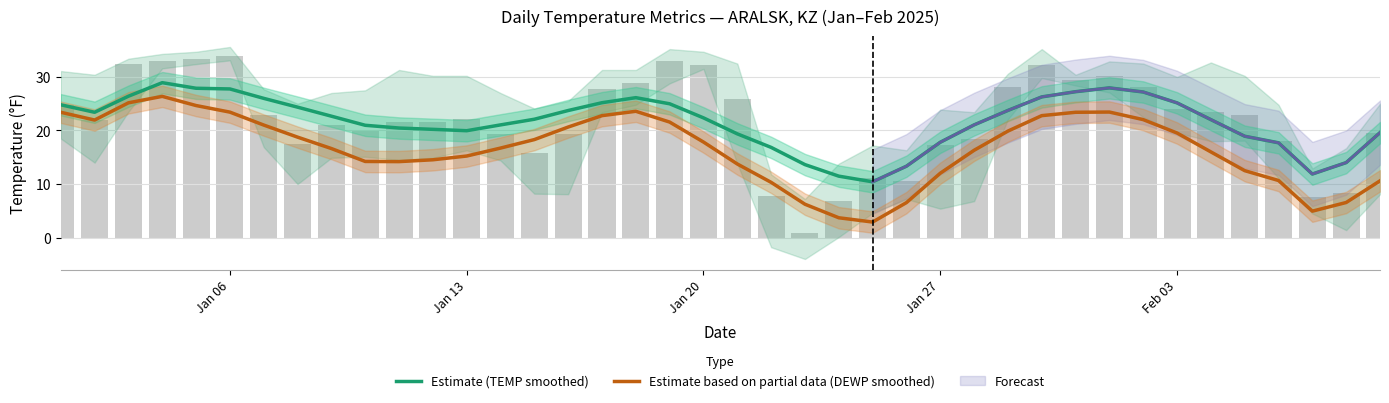

What is the total value across all series at Jan 20?

40.2